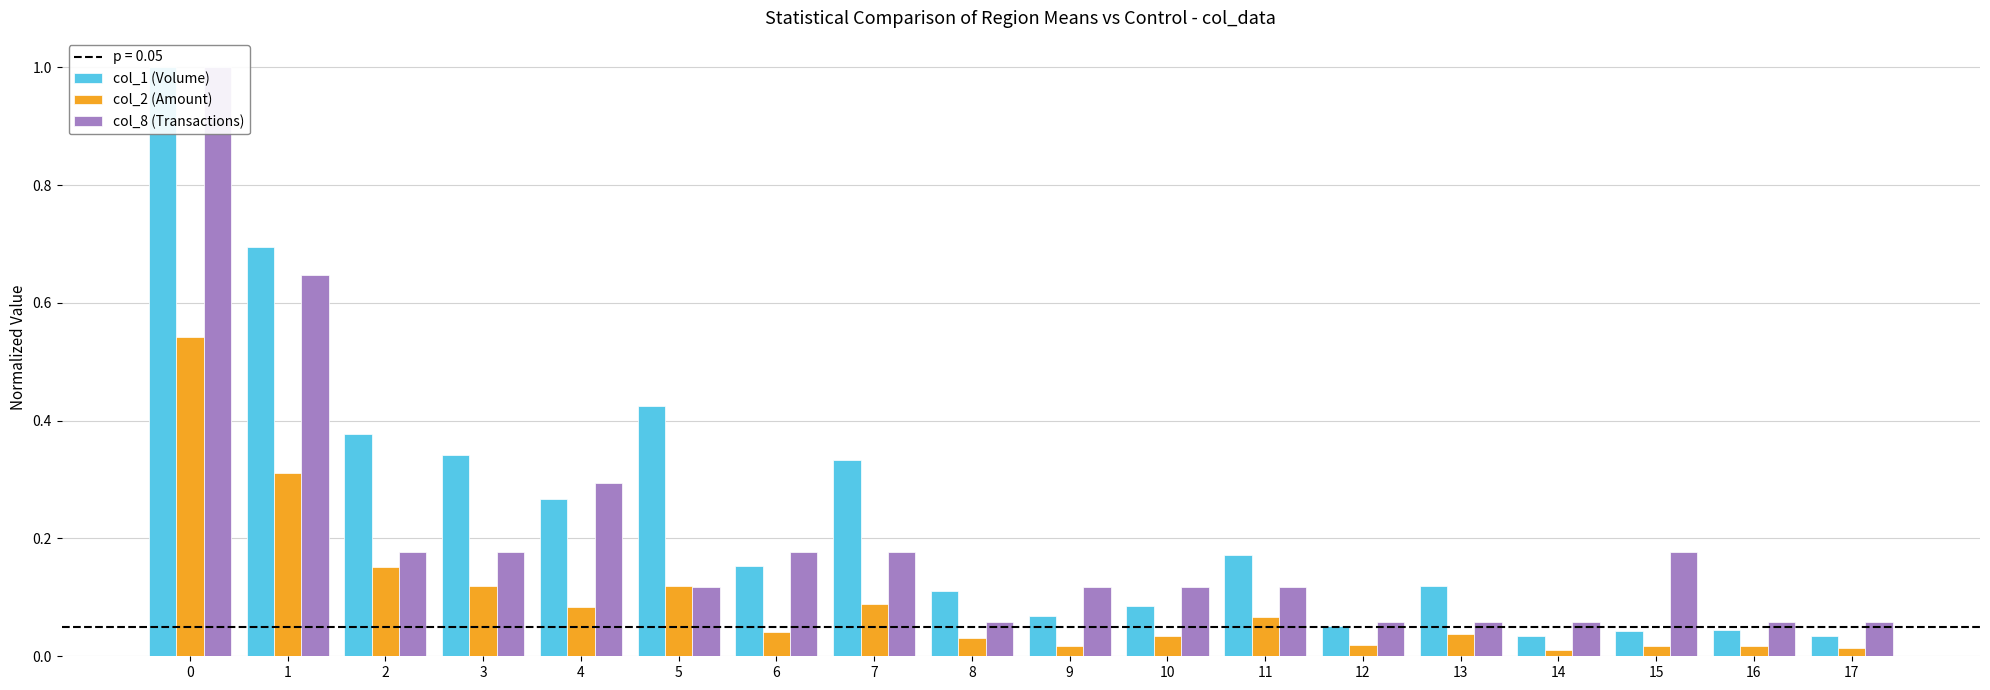

What is the average value of the col_1 (Volume) series?

0.2